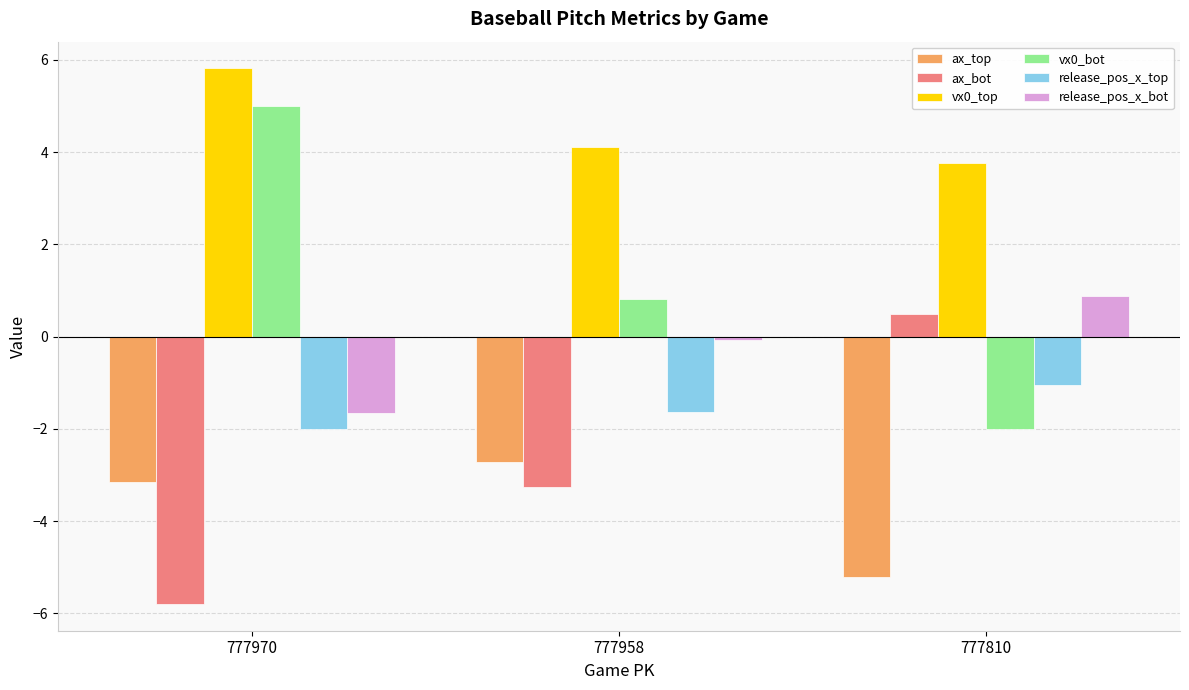

What is the sum of all vx0_bot values?

3.8